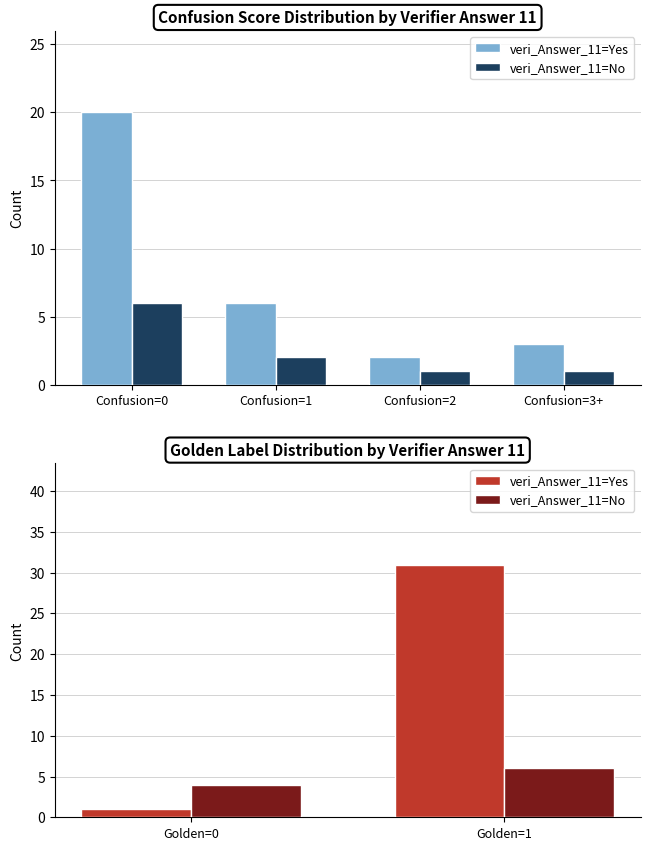

List the series in order of their overall mean, highest first.

veri_Answer_11=Yes, veri_Answer_11=No